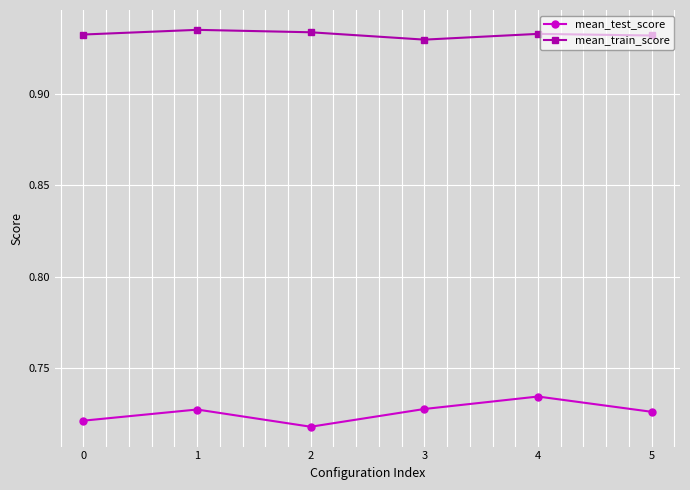

Where is the first local maximum for mean_test_score?

1